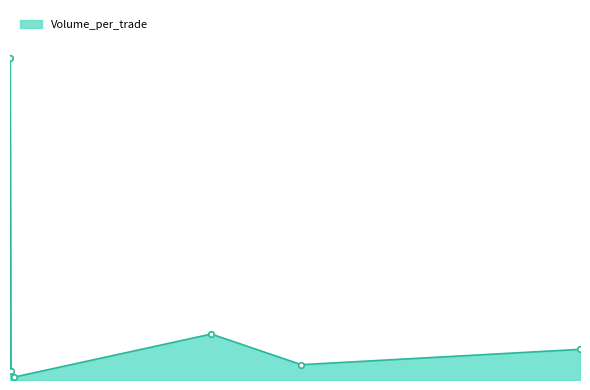

Does the chart have visible grid lines?

No